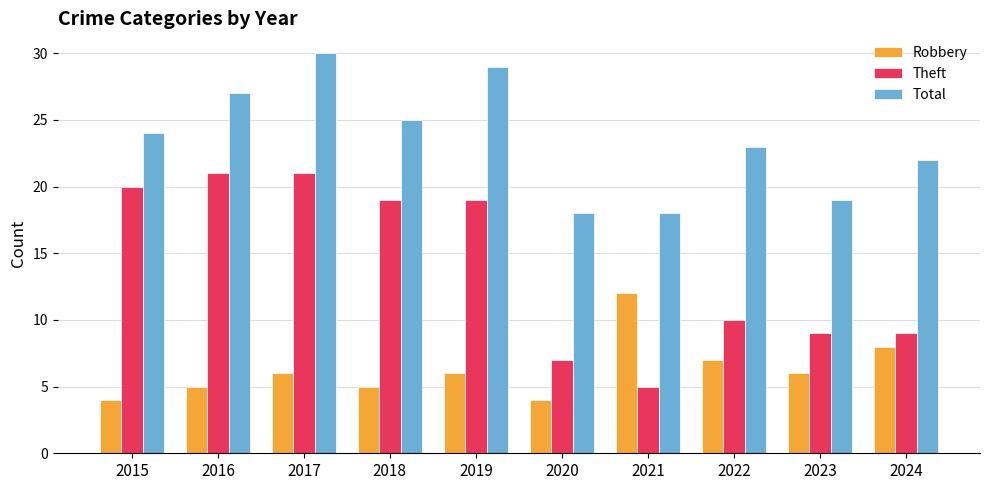

At which category does the chart reach its peak across all series?

2017